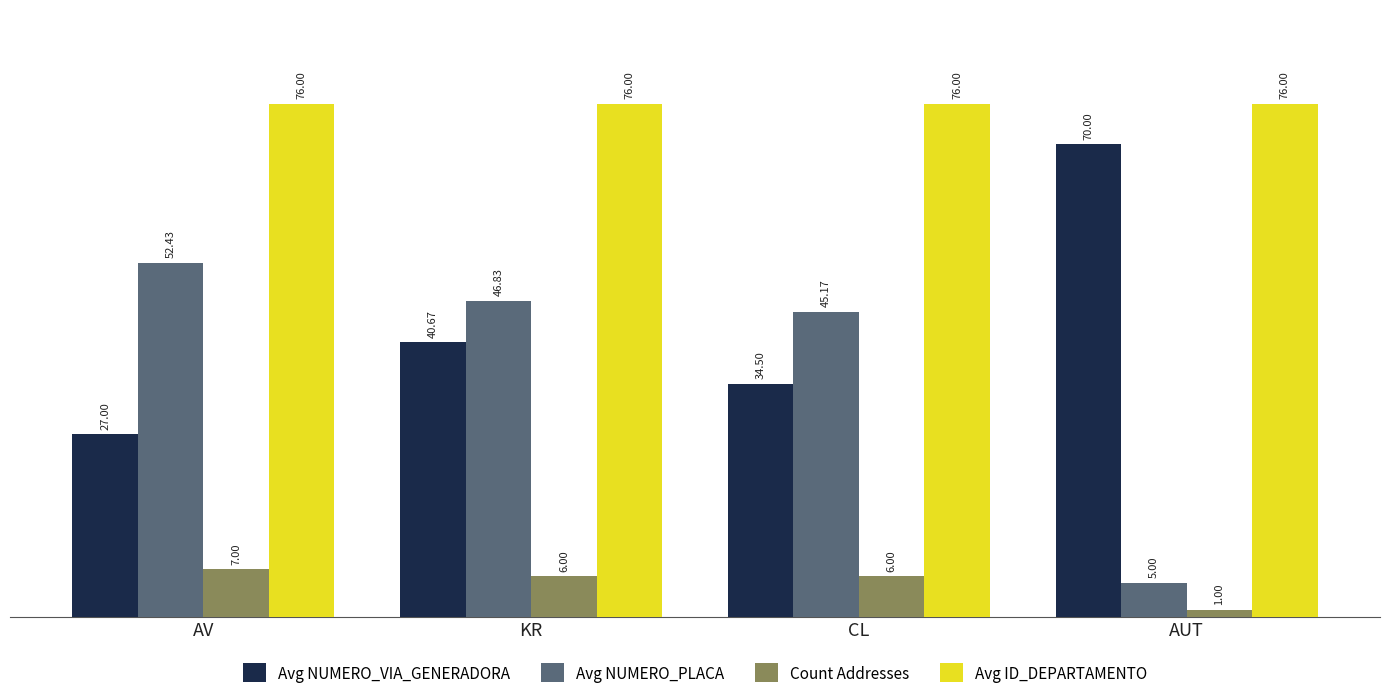

How many groups of bars are there?

4